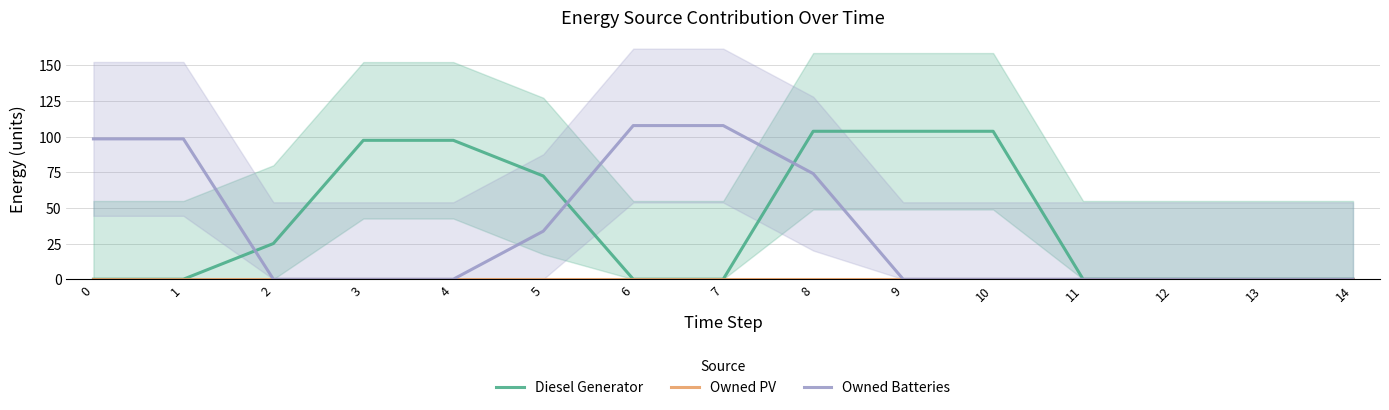

What is the difference between the second highest and second lowest values in the Diesel Generator series?

103.7